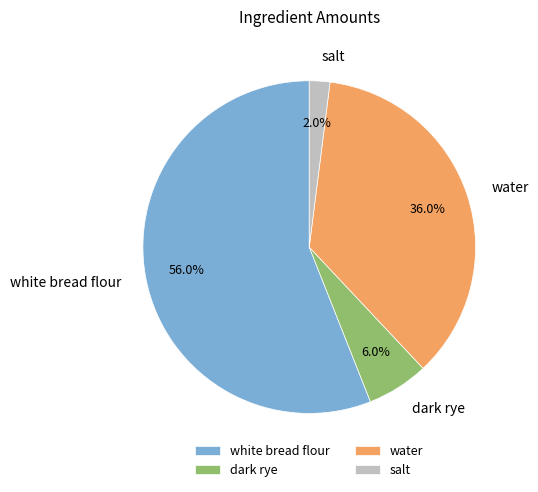

What is the ratio of the value at dark rye to the value at white bread flour?

0.1